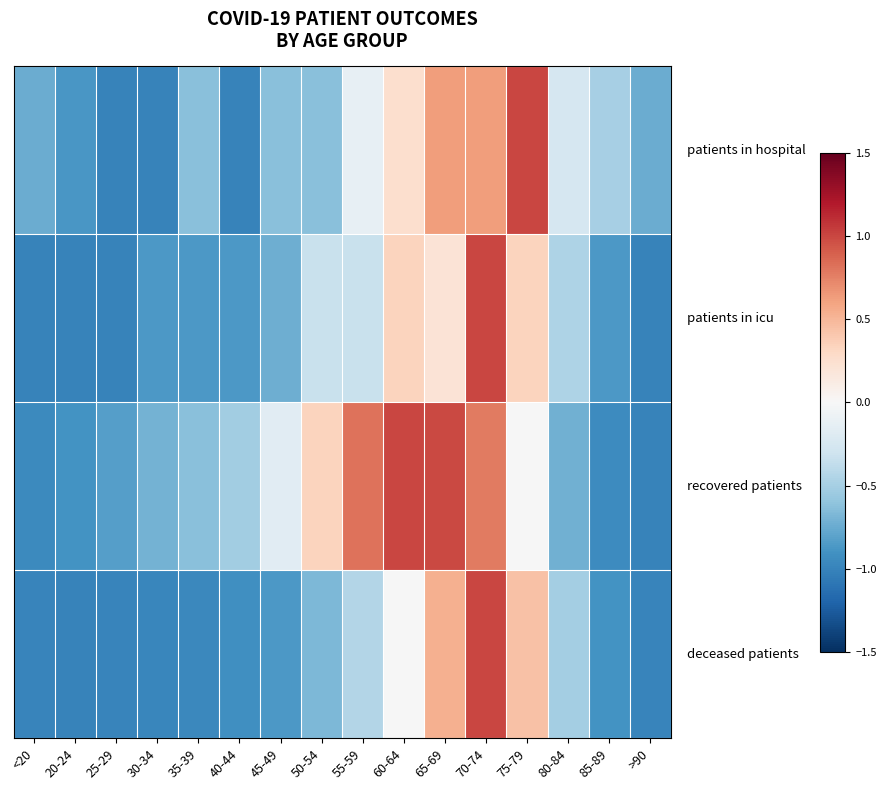

What is the minimum value shown in the chart?

-1.0